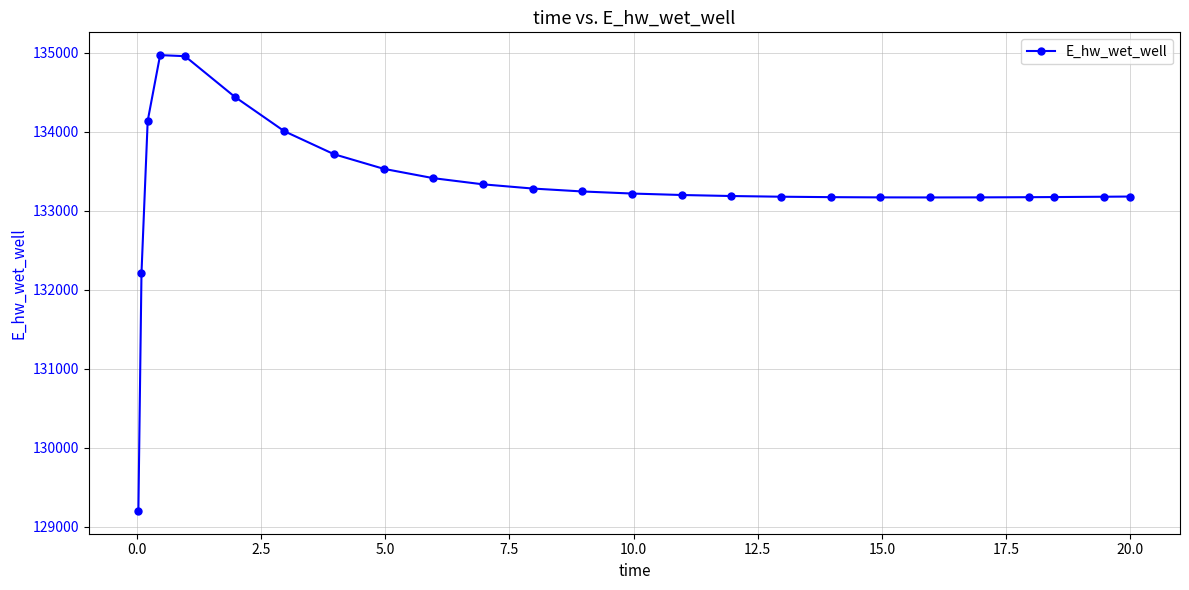

What is the value of the 1st point from the left?

129197.8